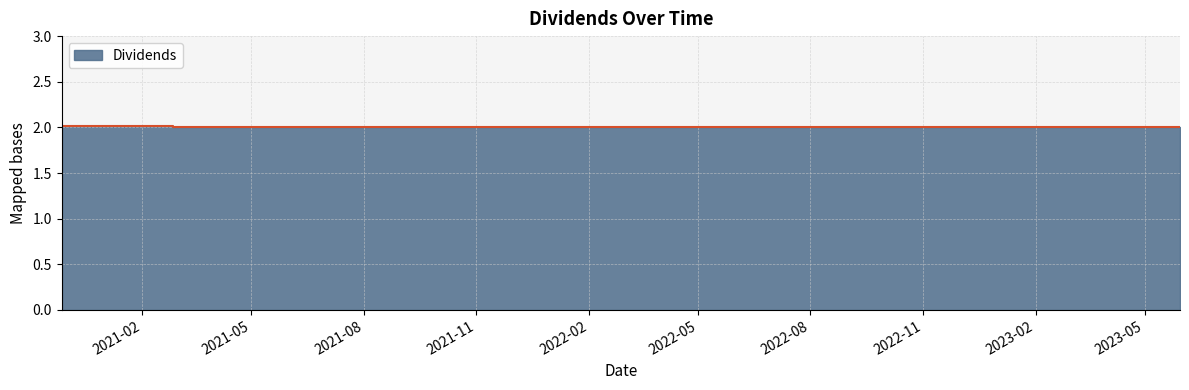

Between 2021-08-30 and 2021-11-29, which is larger?

2021-08-30